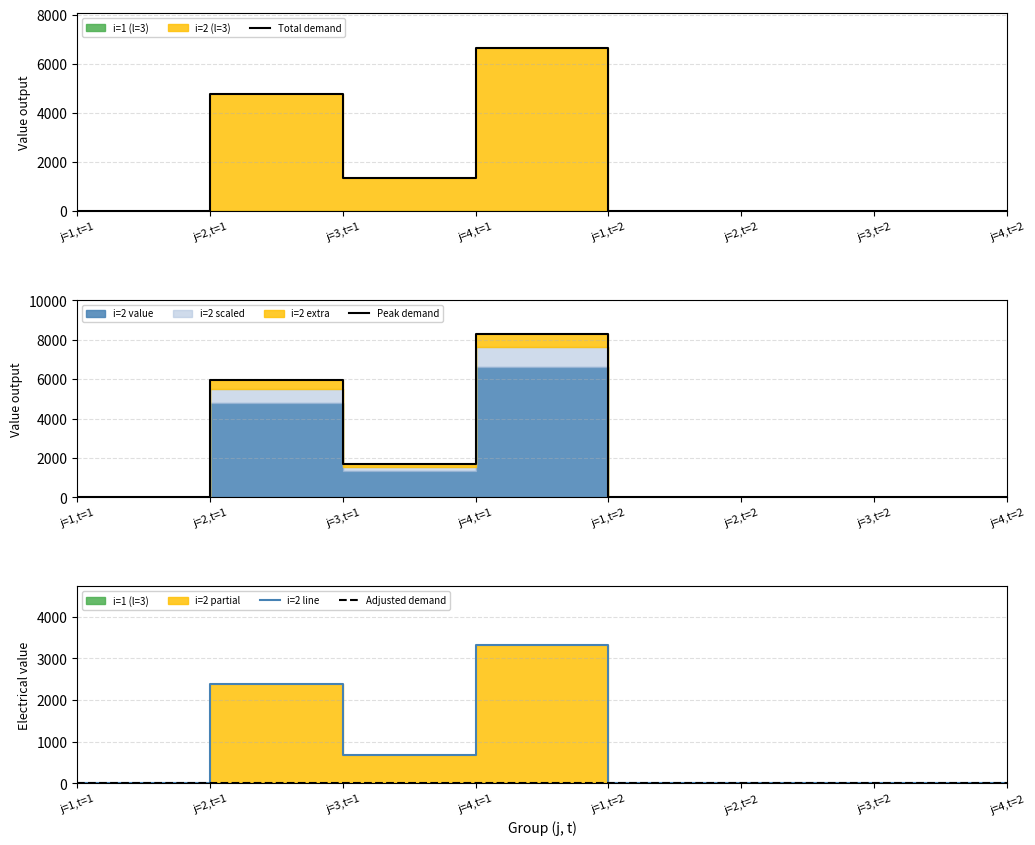

Where is Total demand nearest to the value 3311?

j=2,t=1